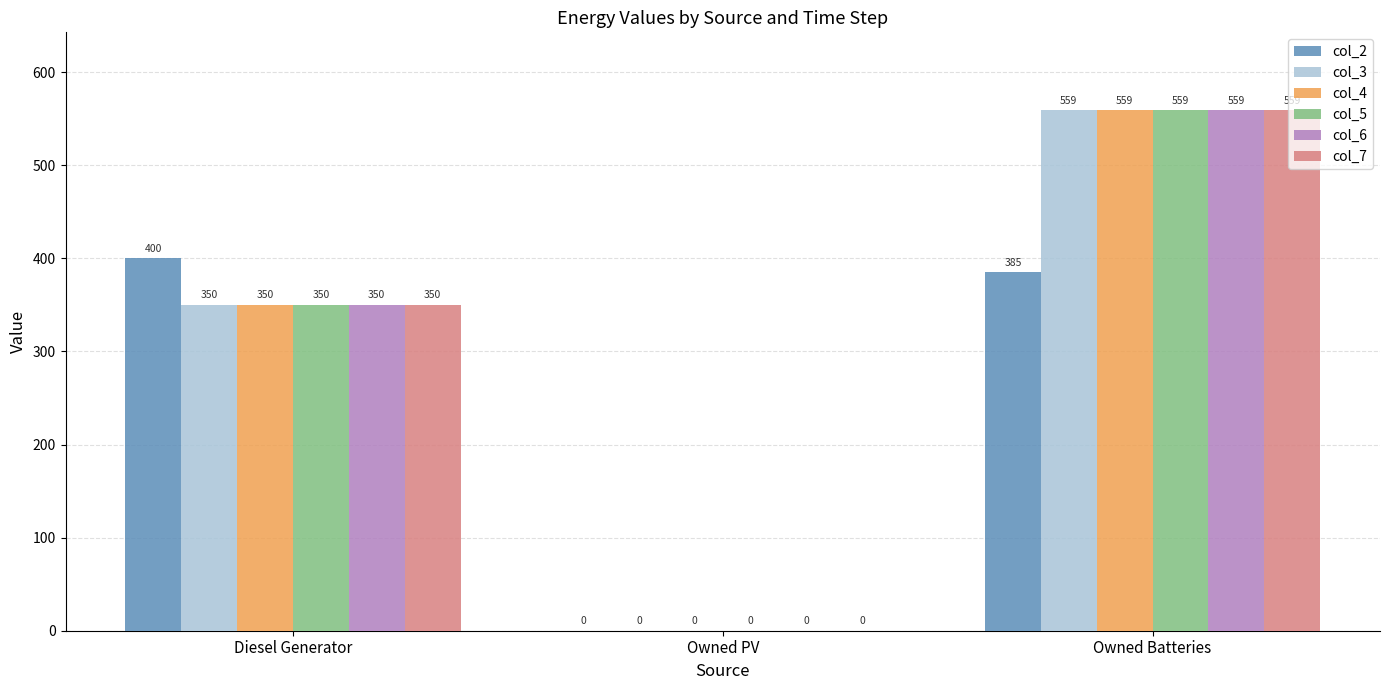

The col_3 series shows 794 at Owned Batteries. True or false?

False